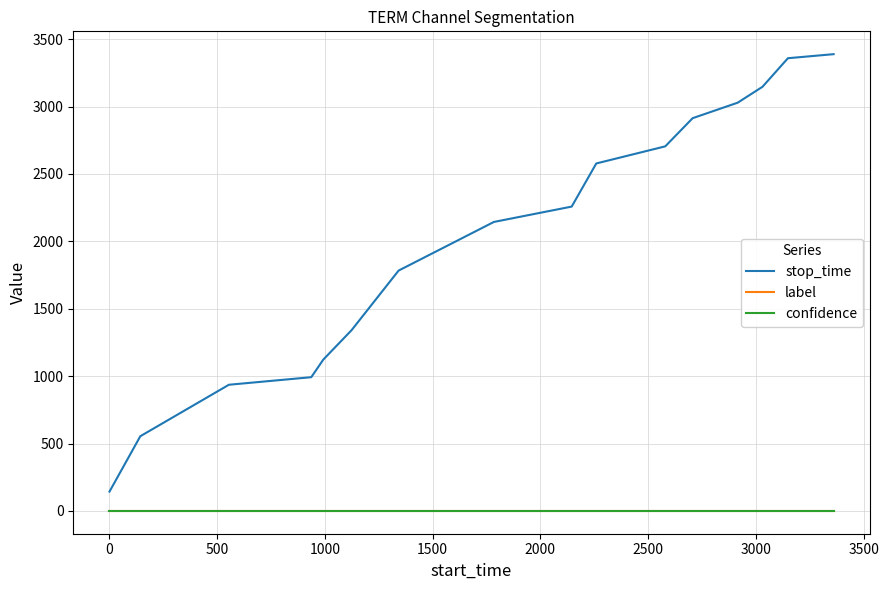

True or false: stop_time and confidence cross at least once.

False